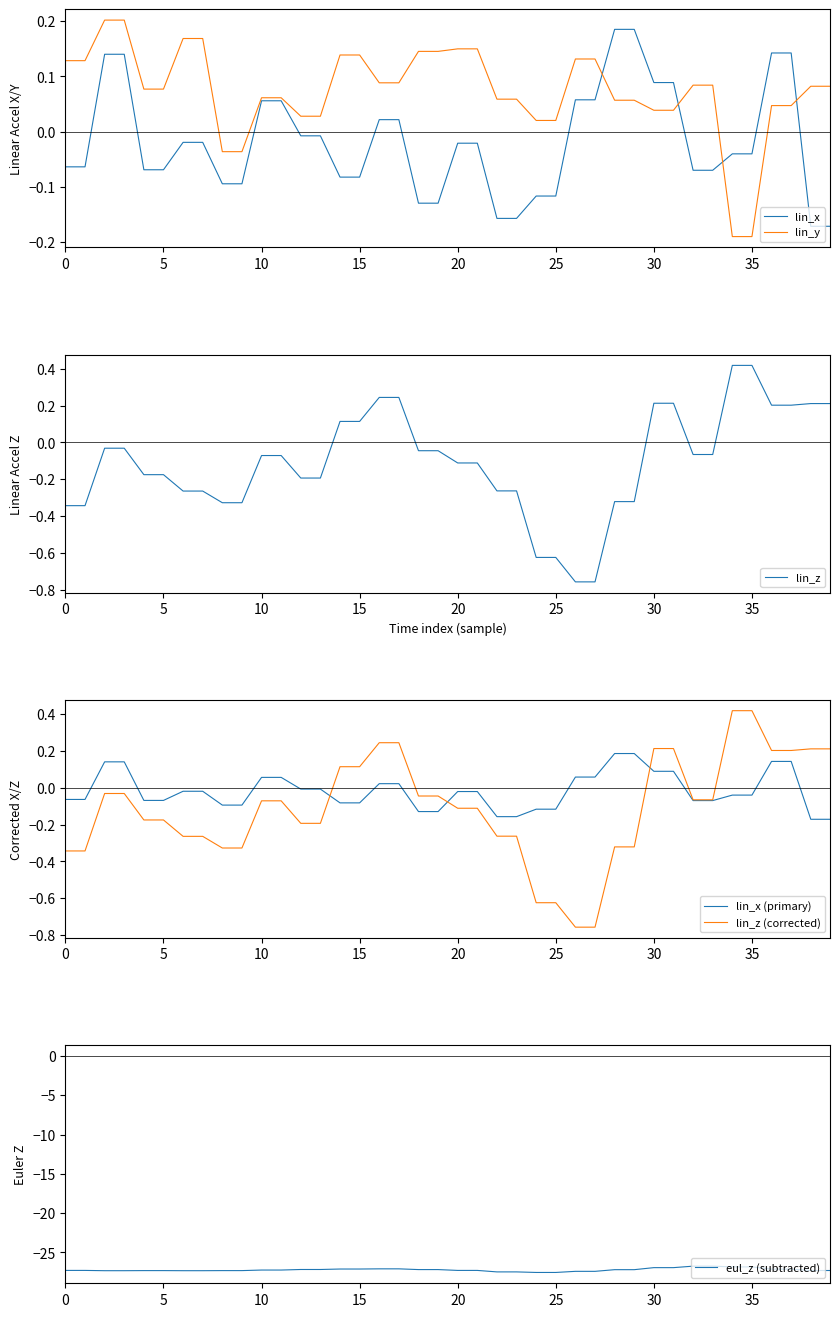

What is the maximum value for lin_z (corrected)?

0.4